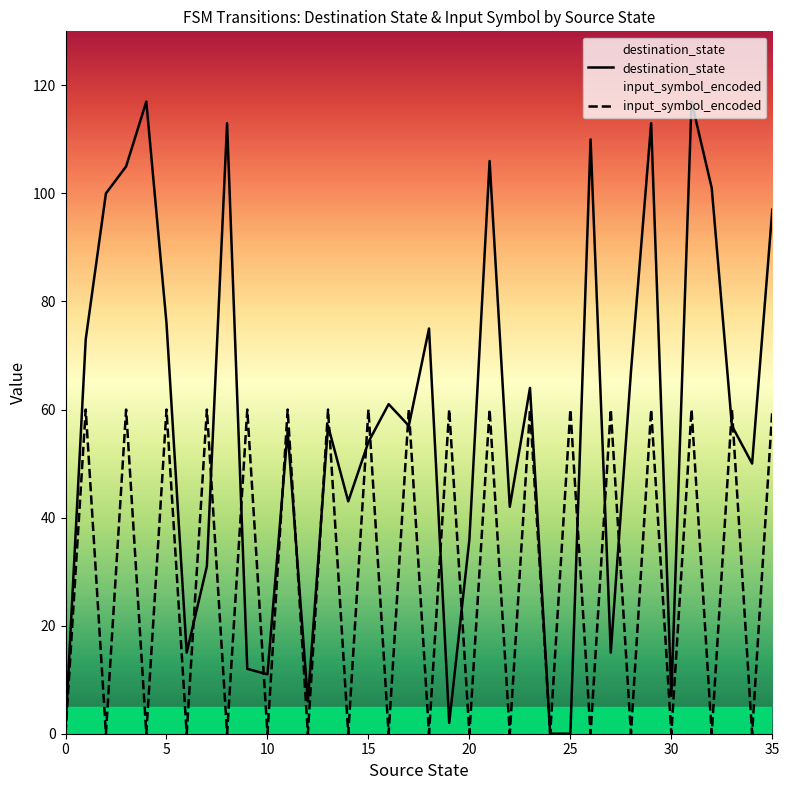

What are all the series names shown in the legend?

destination_state, input_symbol_encoded